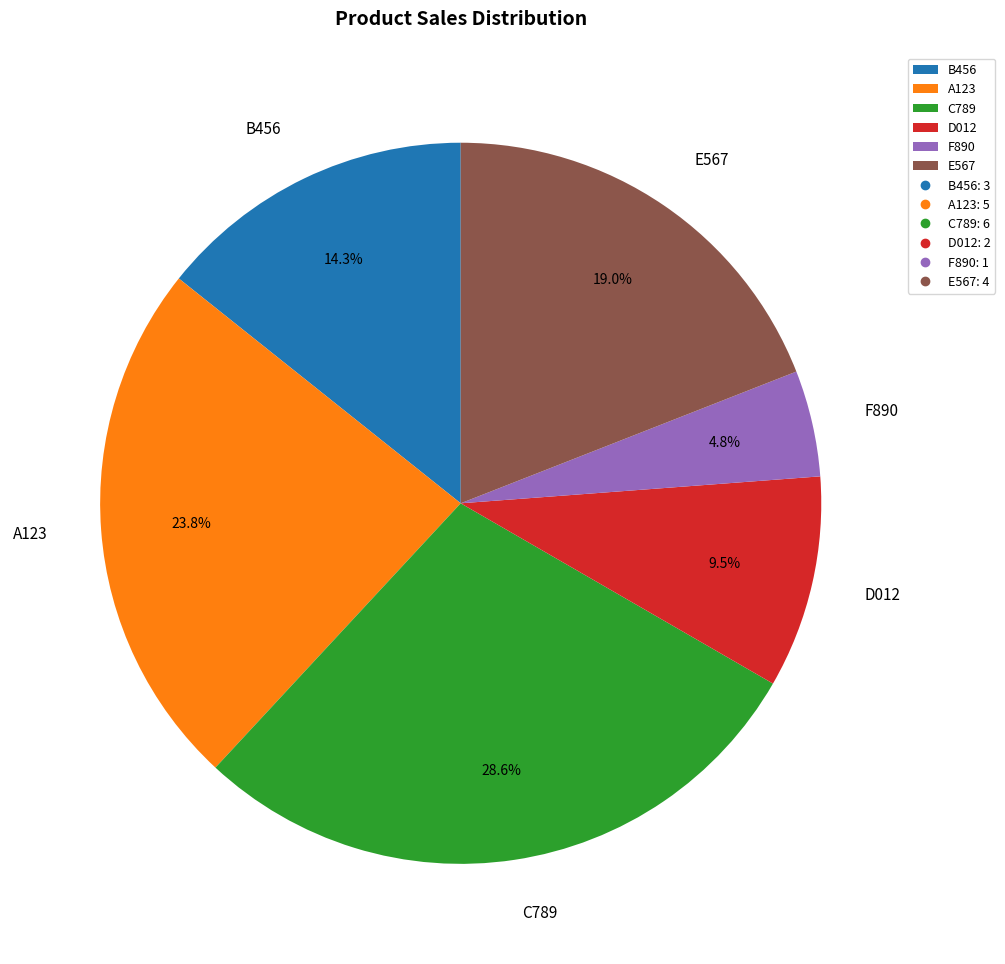

Which has a higher value, A123 or F890?

A123